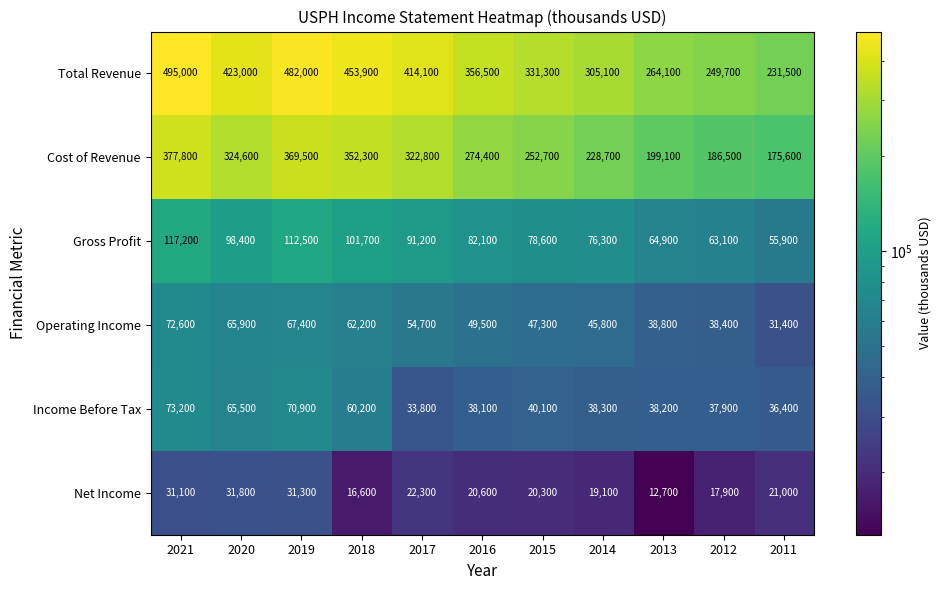

What is the sum of the Gross Profit values at 2011 and 2021?

173100